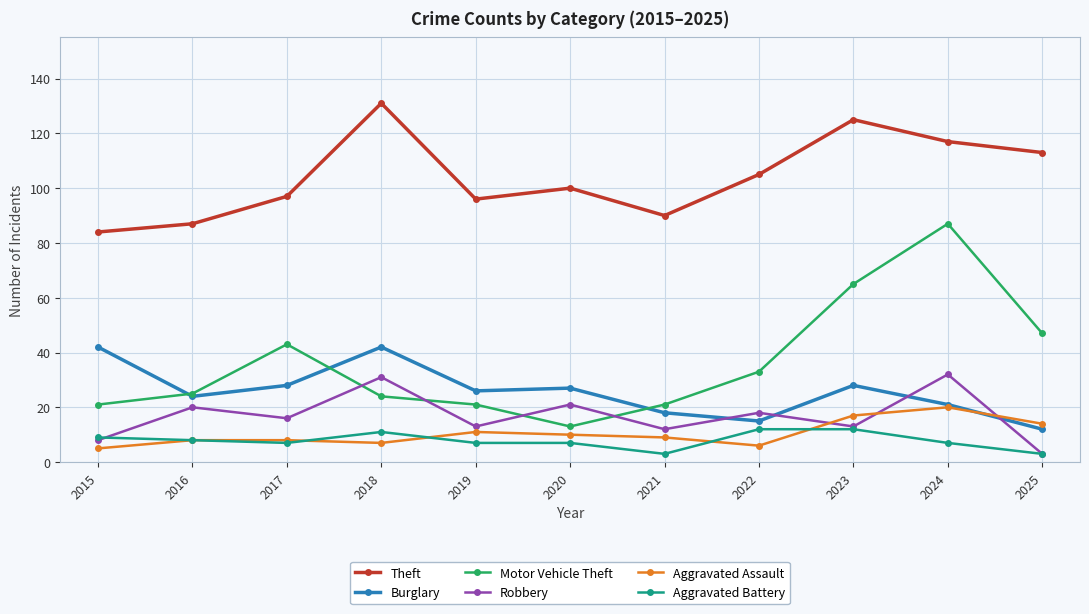

What is the average value of the Aggravated Assault series?

10